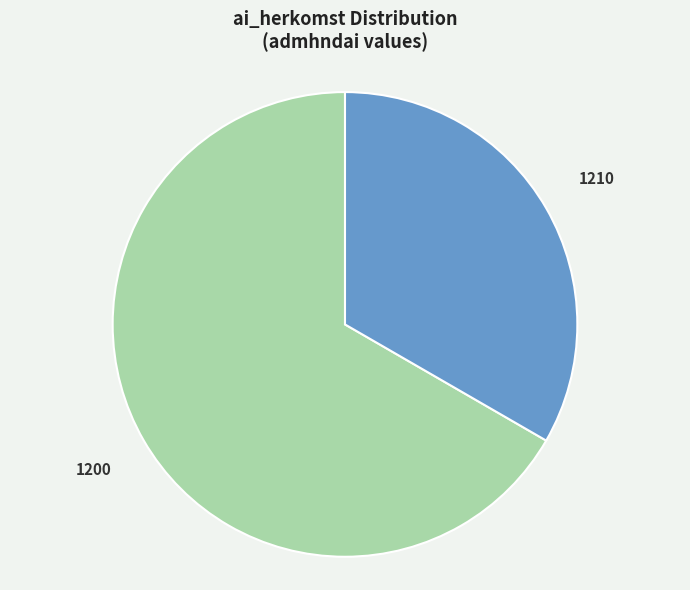

Between 1200 and 1210, which is larger?

1200